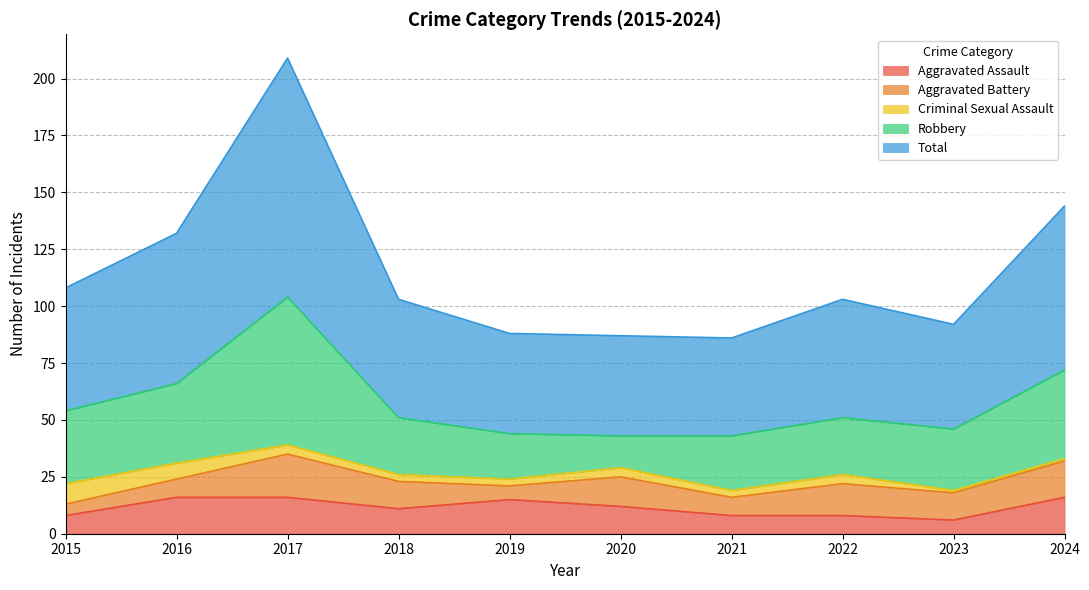

Reading right to left, list all the values displayed in this chart.

Aggravated Assault: 16	6	8	8	12	15	11	16	16	8
Aggravated Battery: 16	12	14	8	13	6	12	19	8	5
Criminal Sexual Assault: 1	1	4	3	4	3	3	4	7	9
Robbery: 39	27	25	24	14	20	25	65	35	32
Total: 72	46	52	43	44	44	52	105	66	54